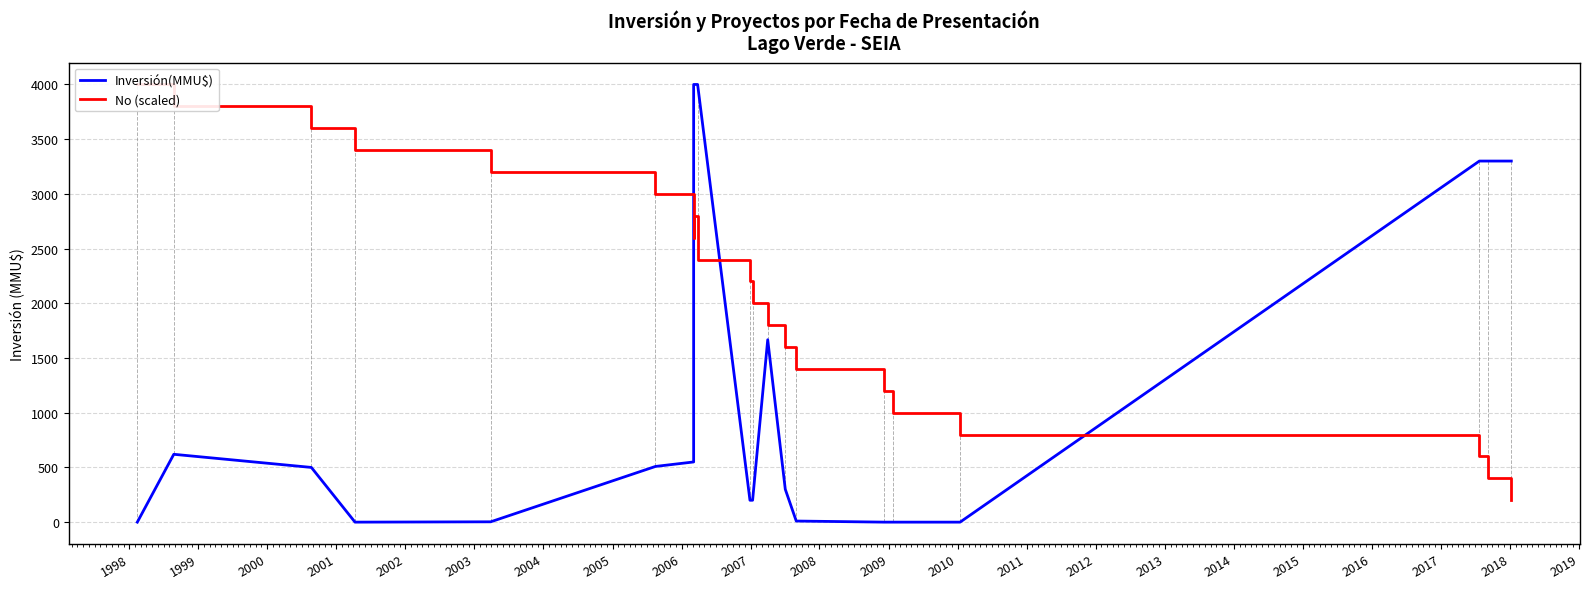

Does the chart have visible grid lines?

Yes